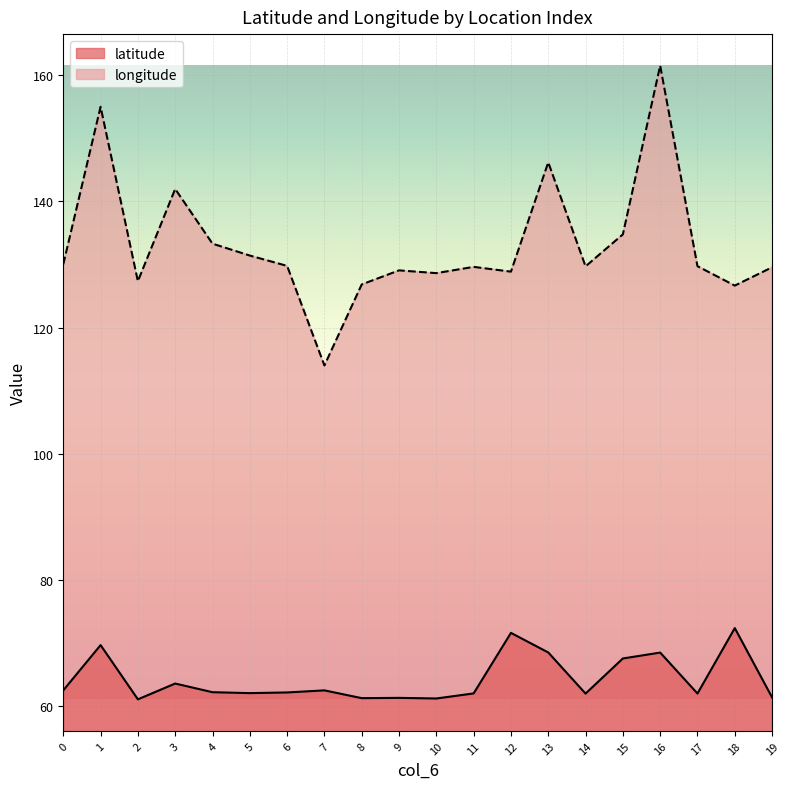

At which label is latitude closest to 66?

15